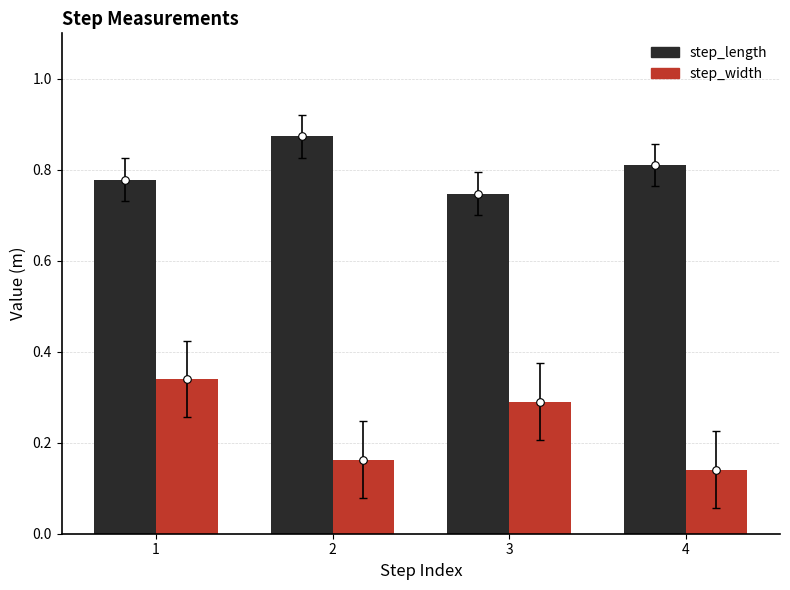

Which series reaches the maximum Y coordinate?

step_length